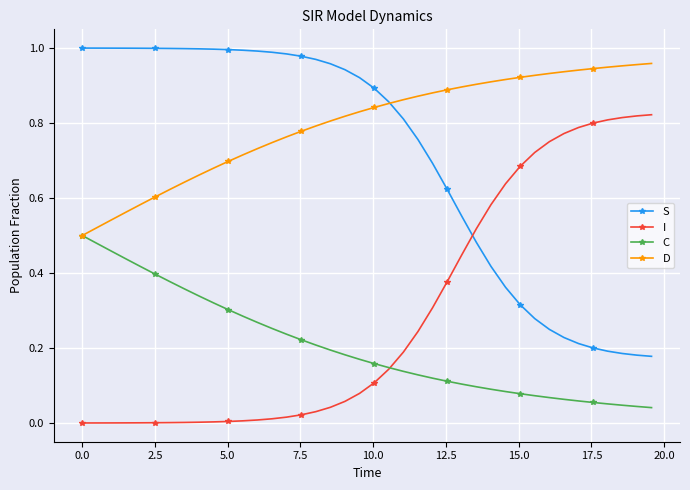

Is this an area chart (filled region under the line)?

No